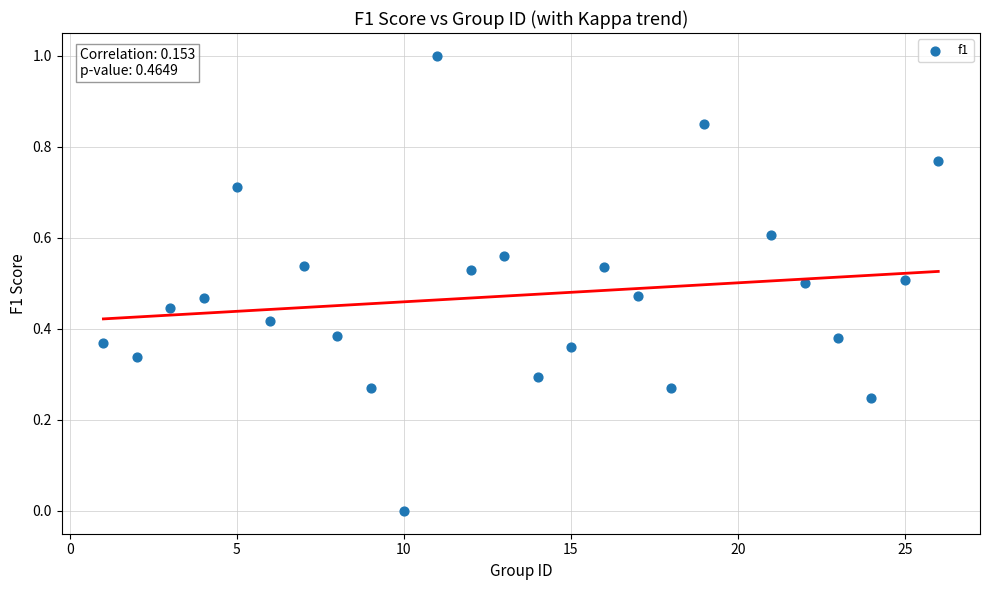

What is the range of Y values (max minus min)?

1.0